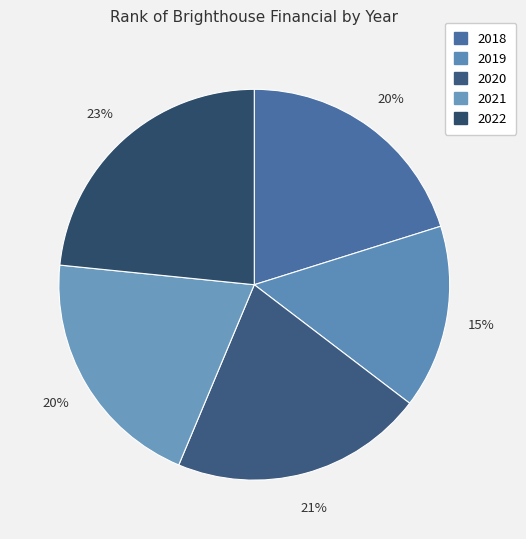

Is 2020 the majority of the pie?

No